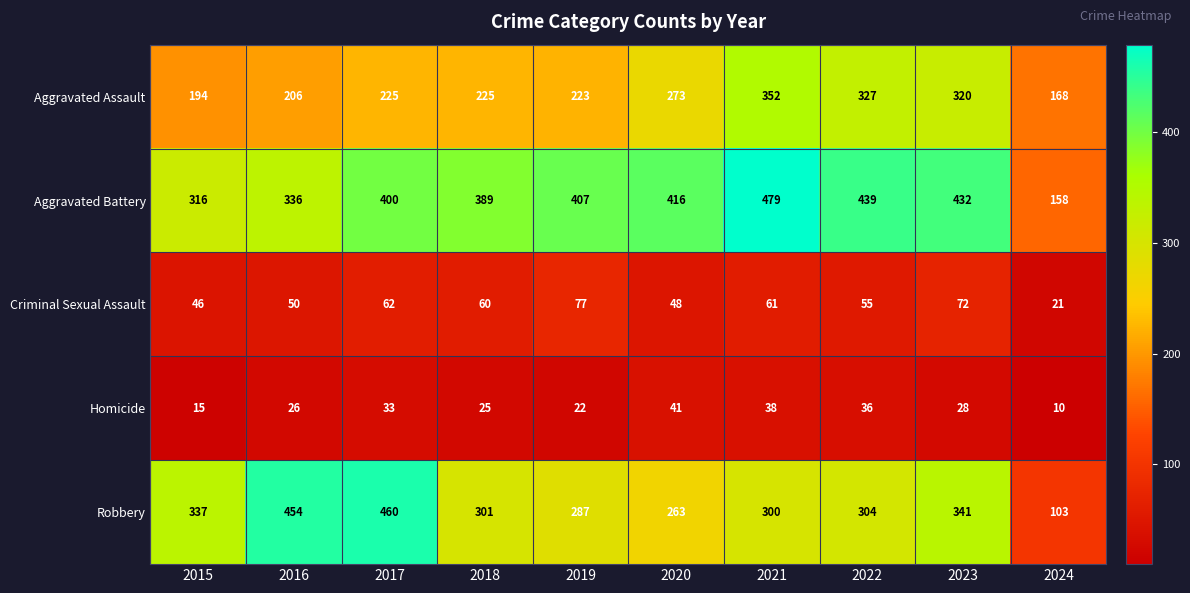

Which series has the widest spread of values?

Robbery